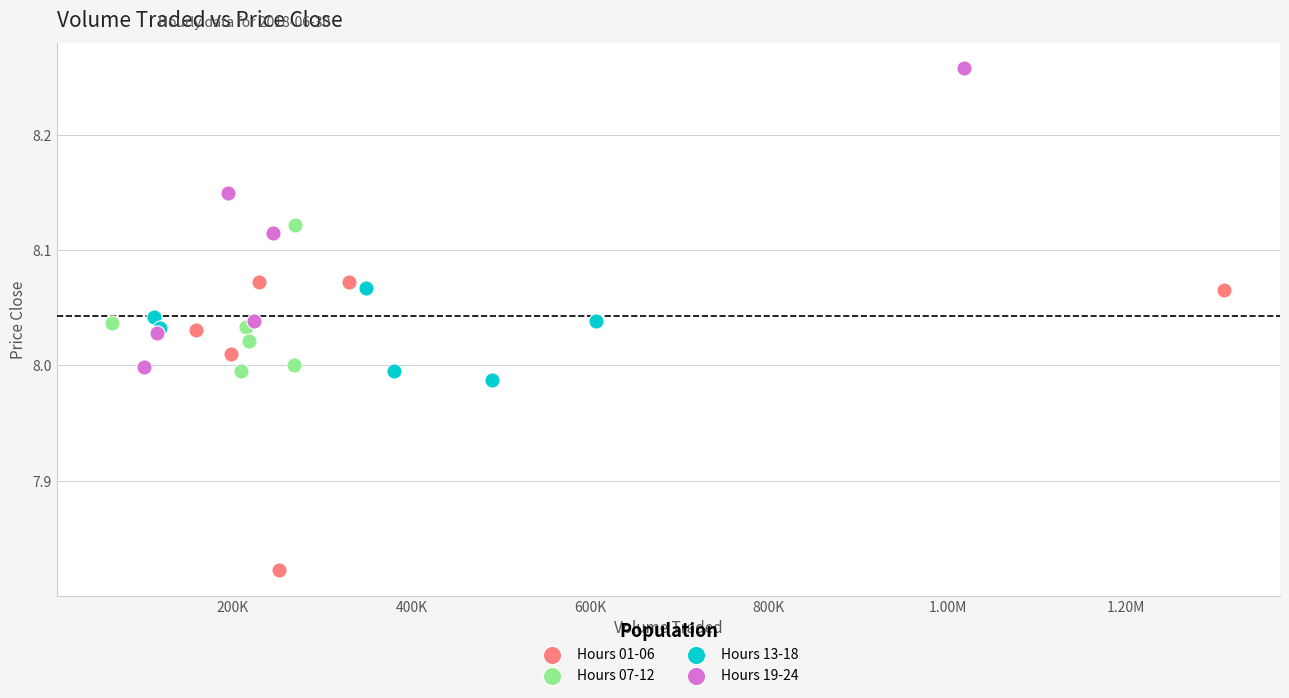

Which series reaches the maximum Y coordinate?

Hours 19-24